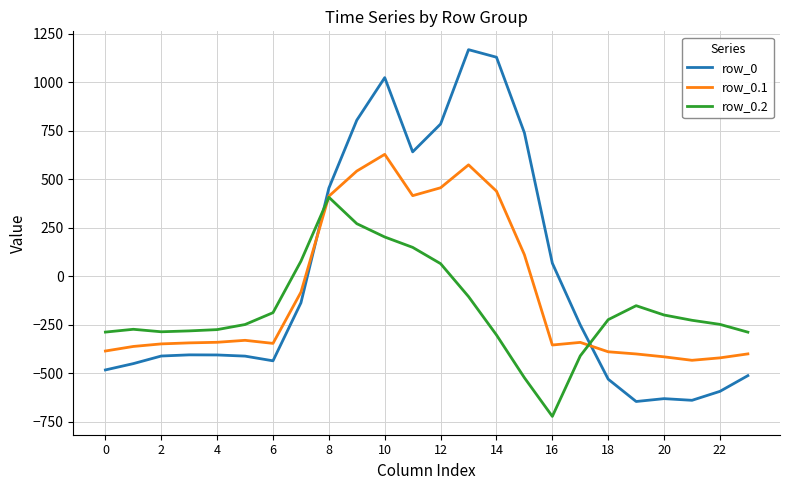

What is the greatest value displayed?

1167.2